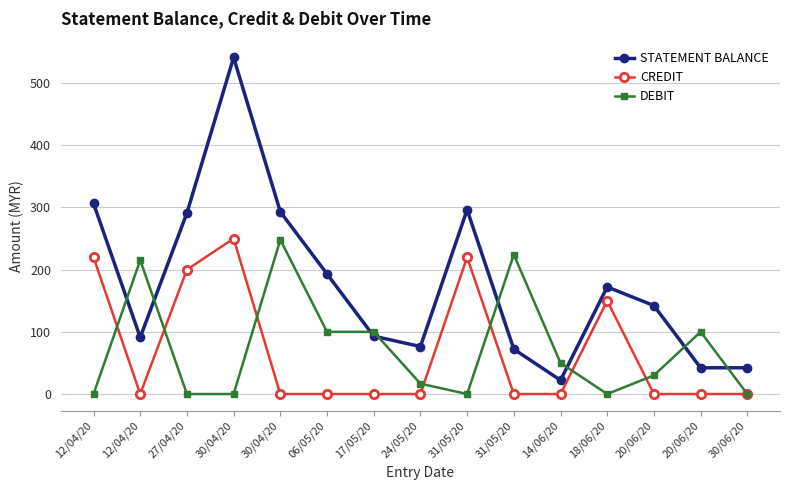

List the labels in order of STATEMENT BALANCE value, smallest first.

14/06/20, 20/06/20, 30/06/20, 31/05/20, 24/05/20, 12/04/20, 17/05/20, 20/06/20, 18/06/20, 06/05/20, 27/04/20, 30/04/20, 31/05/20, 12/04/20, 30/04/20